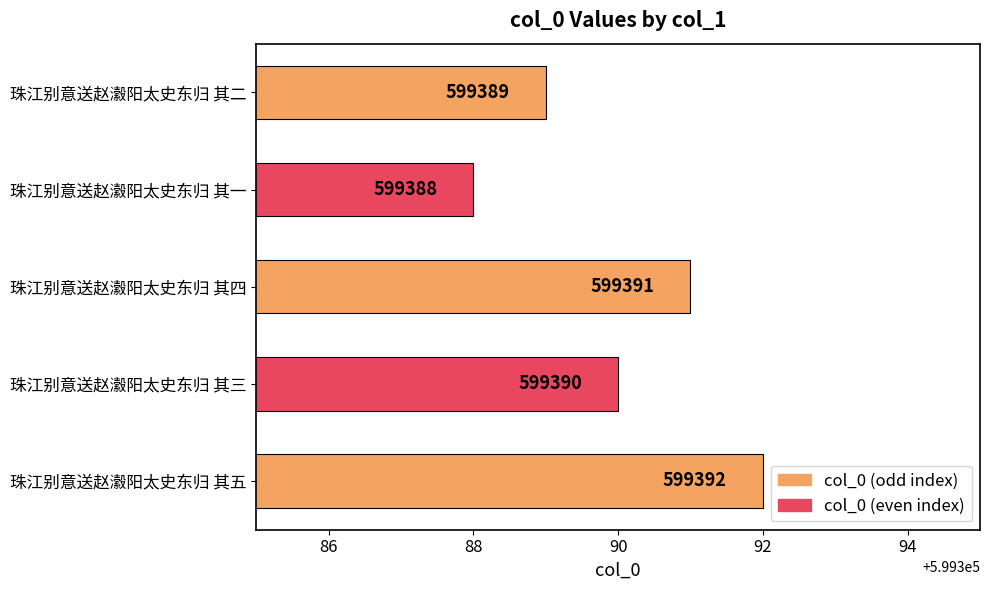

List the labels in order of value, smallest first.

珠江别意送赵瀫阳太史东归 其一, 珠江别意送赵瀫阳太史东归 其二, 珠江别意送赵瀫阳太史东归 其三, 珠江别意送赵瀫阳太史东归 其四, 珠江别意送赵瀫阳太史东归 其五